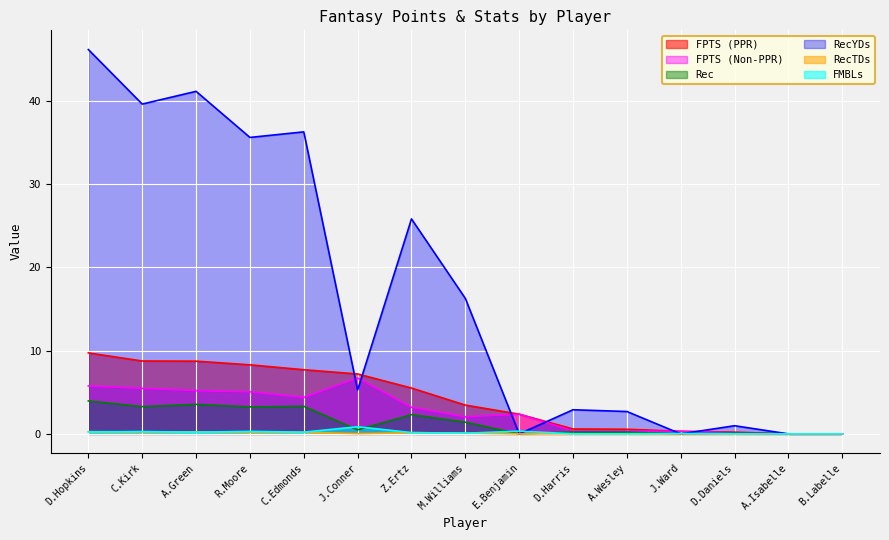

What is the sum of the FPTS (PPR) values at Z.Ertz and D.Daniels?

5.7